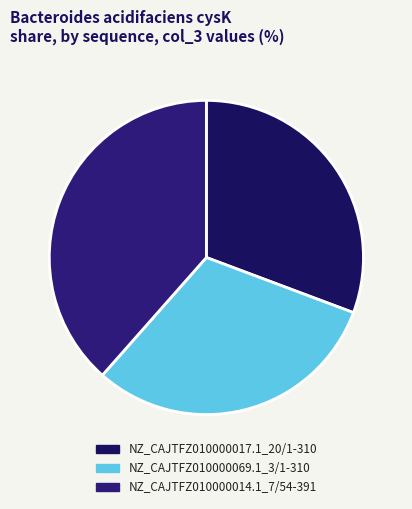

Which slice is the largest?

NZ_CAJTFZ010000014.1_7/54-391